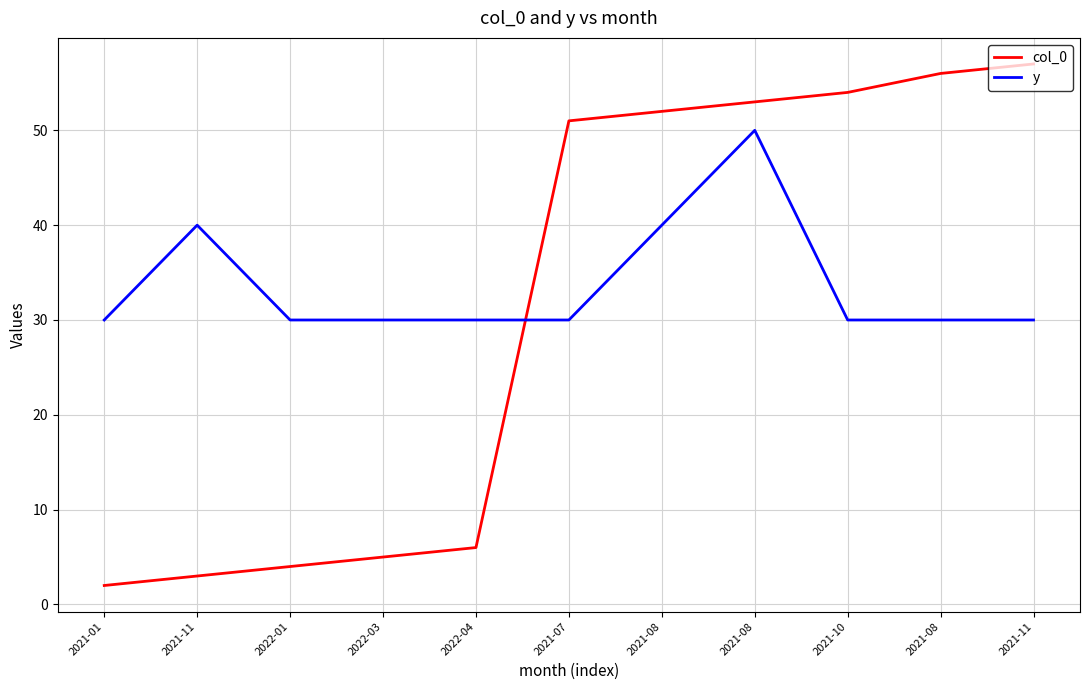

What are all the series names shown in the legend?

col_0, y